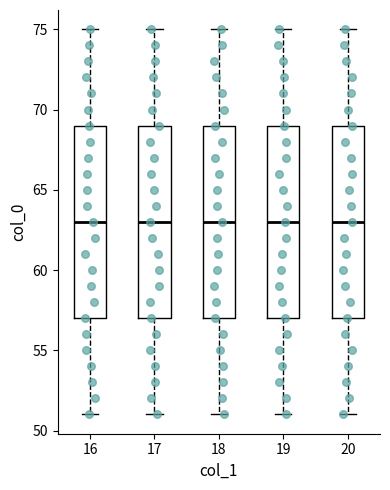

Reading left to right, transcribe this box plot: for each box, give where its median line is, the range the box spans, and where its two whiskers end, as read against the y-axis. The values are not printed on the chart, so give them approximately, as read against the axis.

16: median 63, box 57 to 69, whiskers 51 to 75
17: median 63, box 57 to 69, whiskers 51 to 75
18: median 63, box 57 to 69, whiskers 51 to 75
19: median 63, box 57 to 69, whiskers 51 to 75
20: median 63, box 57 to 69, whiskers 51 to 75